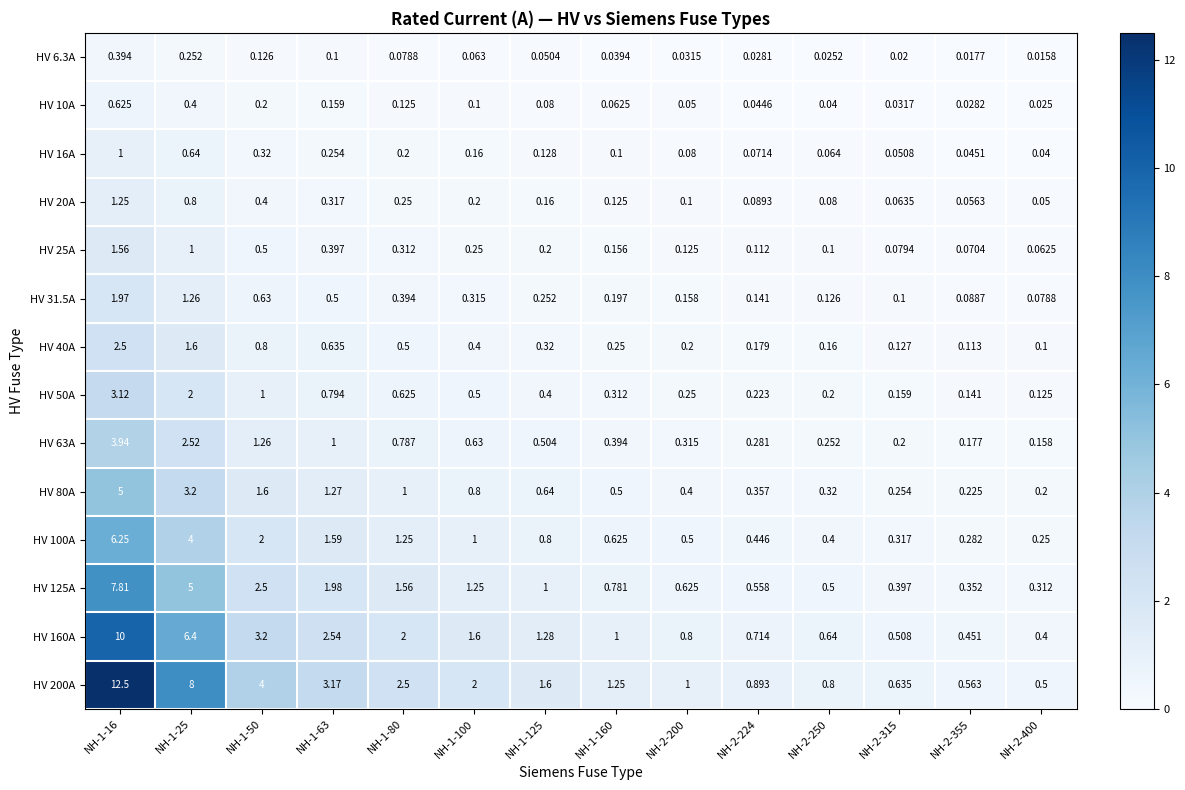

Which series has the widest spread of values?

HV 200A